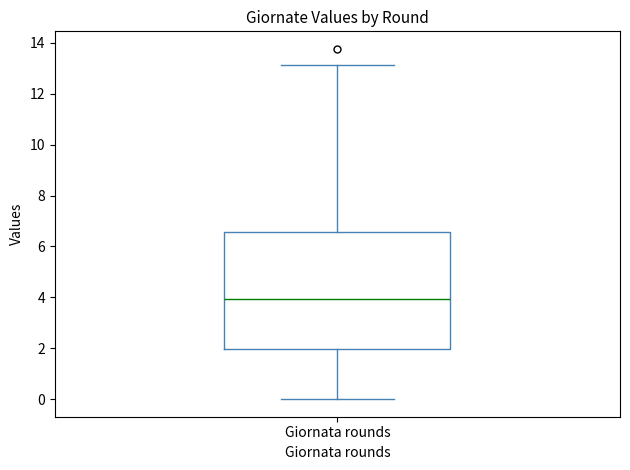

Where does the upper whisker of the box for Giornata rounds end on the y-axis? The values are not printed on the chart, so give them approximately, as read against the axis.

13.2